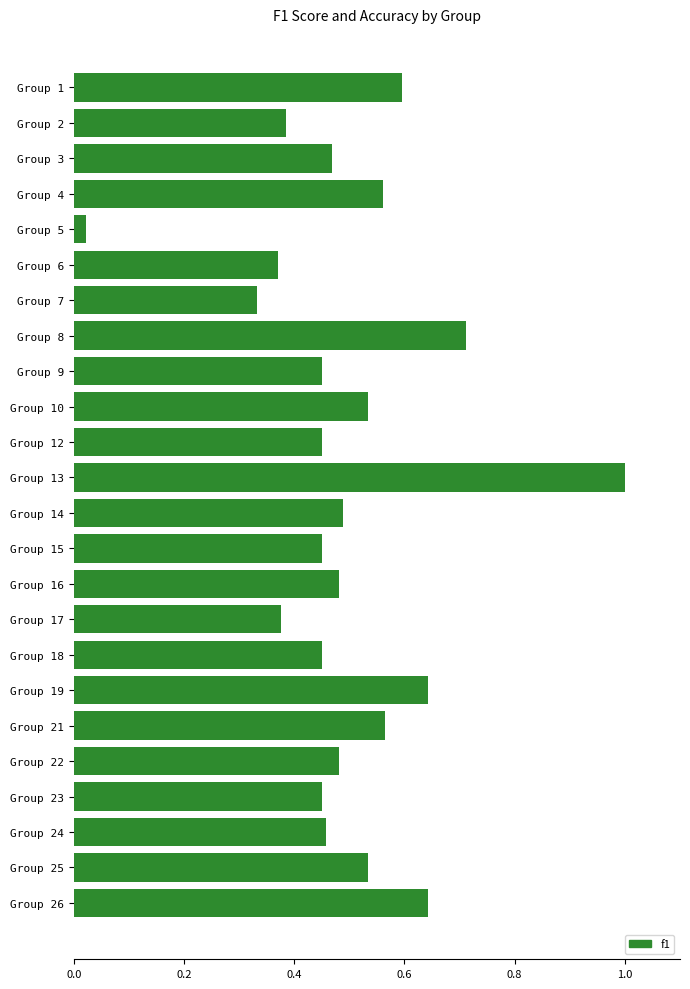

What is the difference between the maximum and minimum values?

1.0